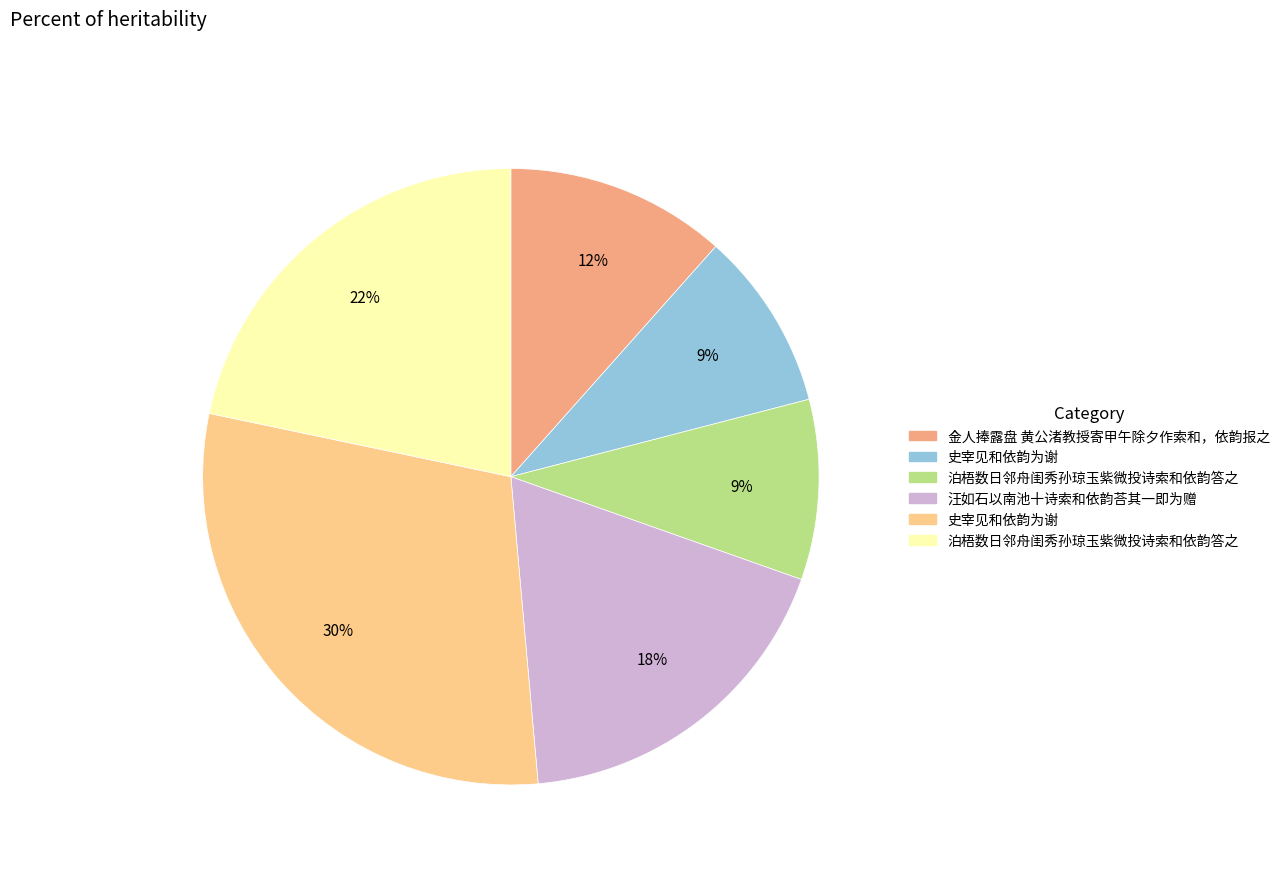

Is there a majority slice in this chart?

No